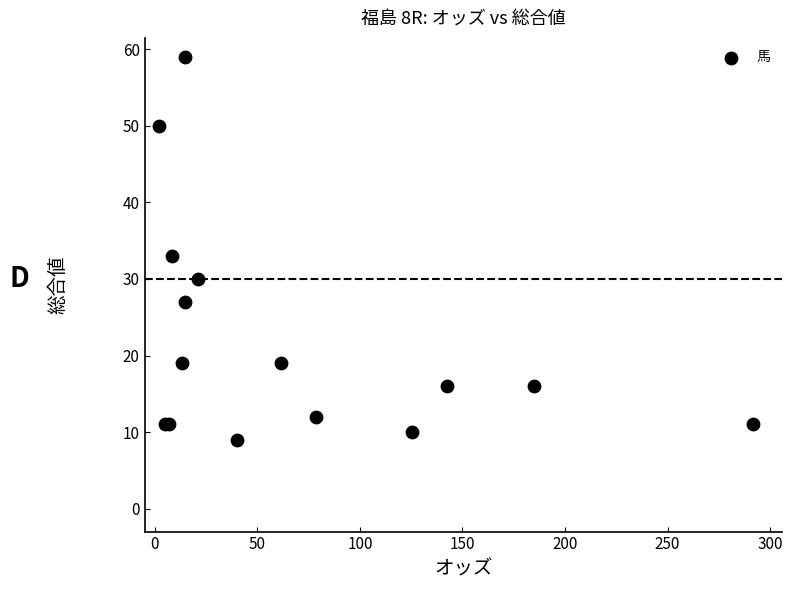

What Y value in the scatter plot is closest to 34?

33